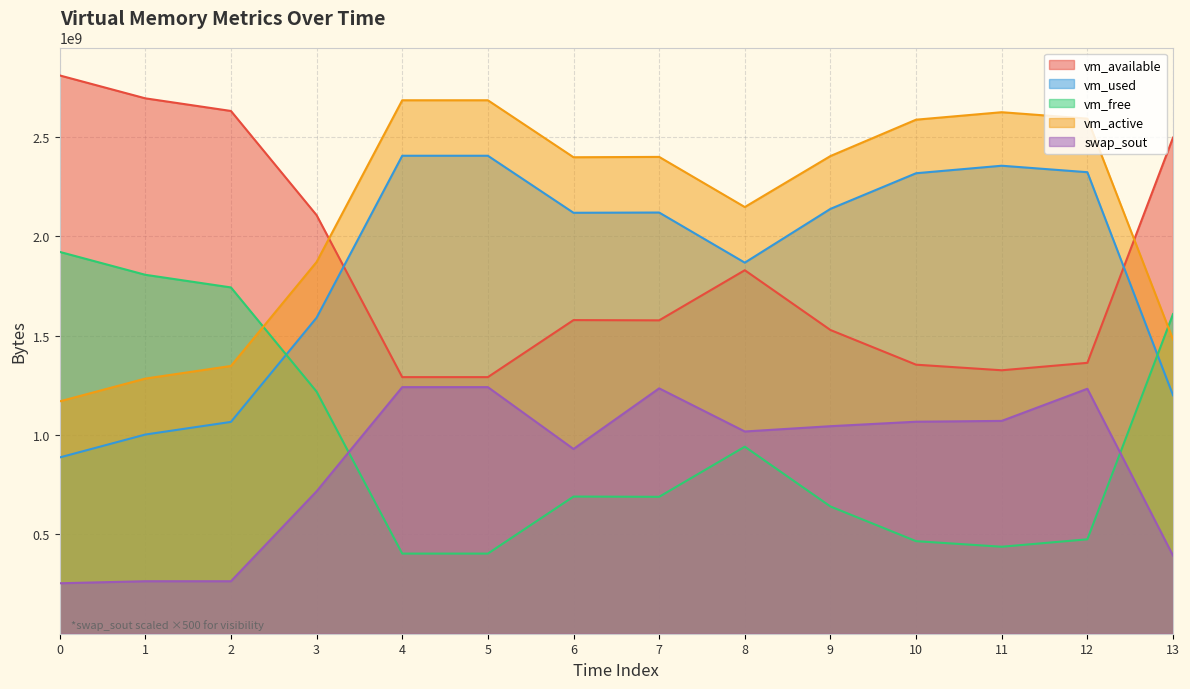

What is the value of the swap_sout point at the 13th from the left?

1232896000